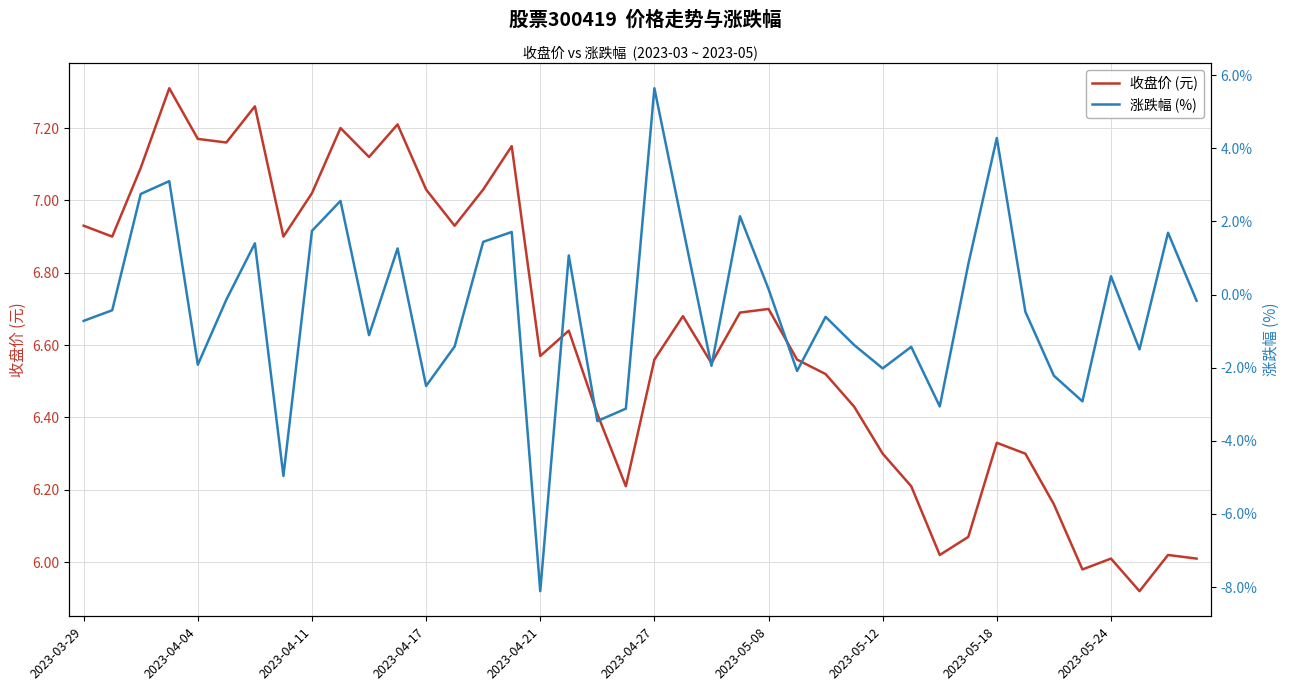

The value of 收盘价 (元) at 2023-05-24 is 2.8. True or false?

False